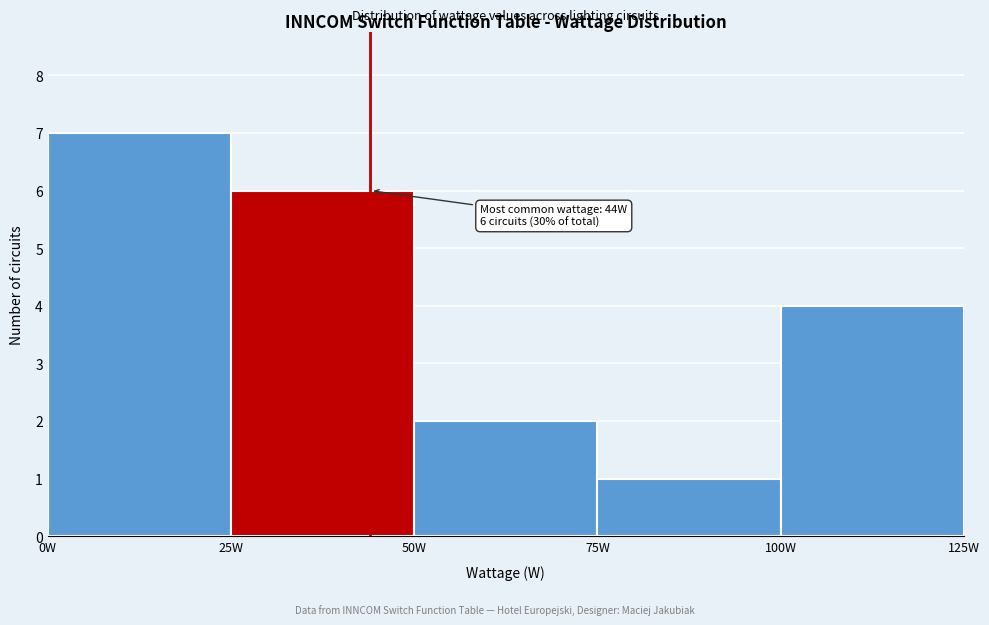

Over which range of the x-axis is the bar tallest?

0 to 25